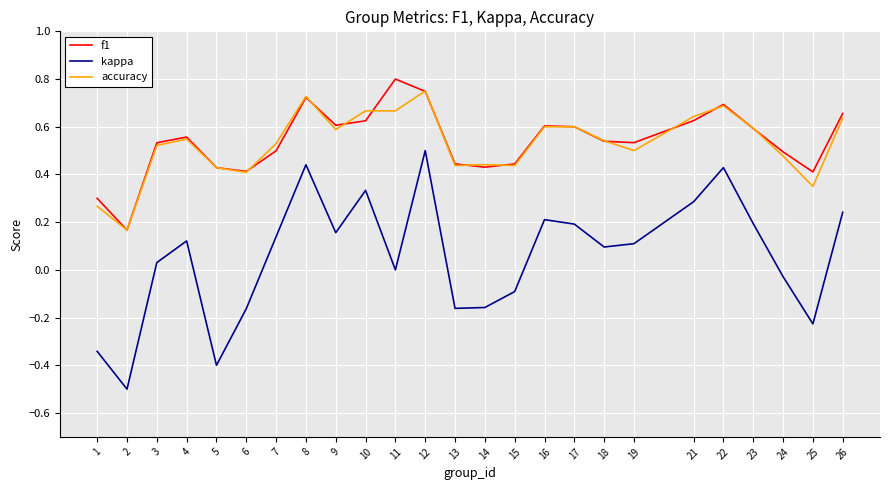

True or false: f1 and kappa intersect in this chart.

False